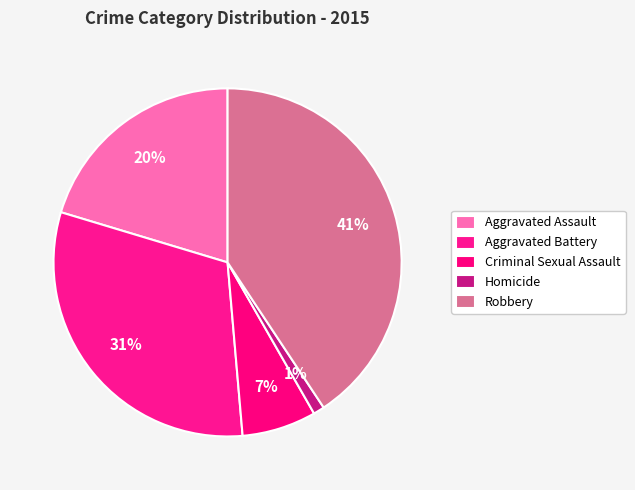

What is the total percentage of Criminal Sexual Assault and Homicide?

7.9%